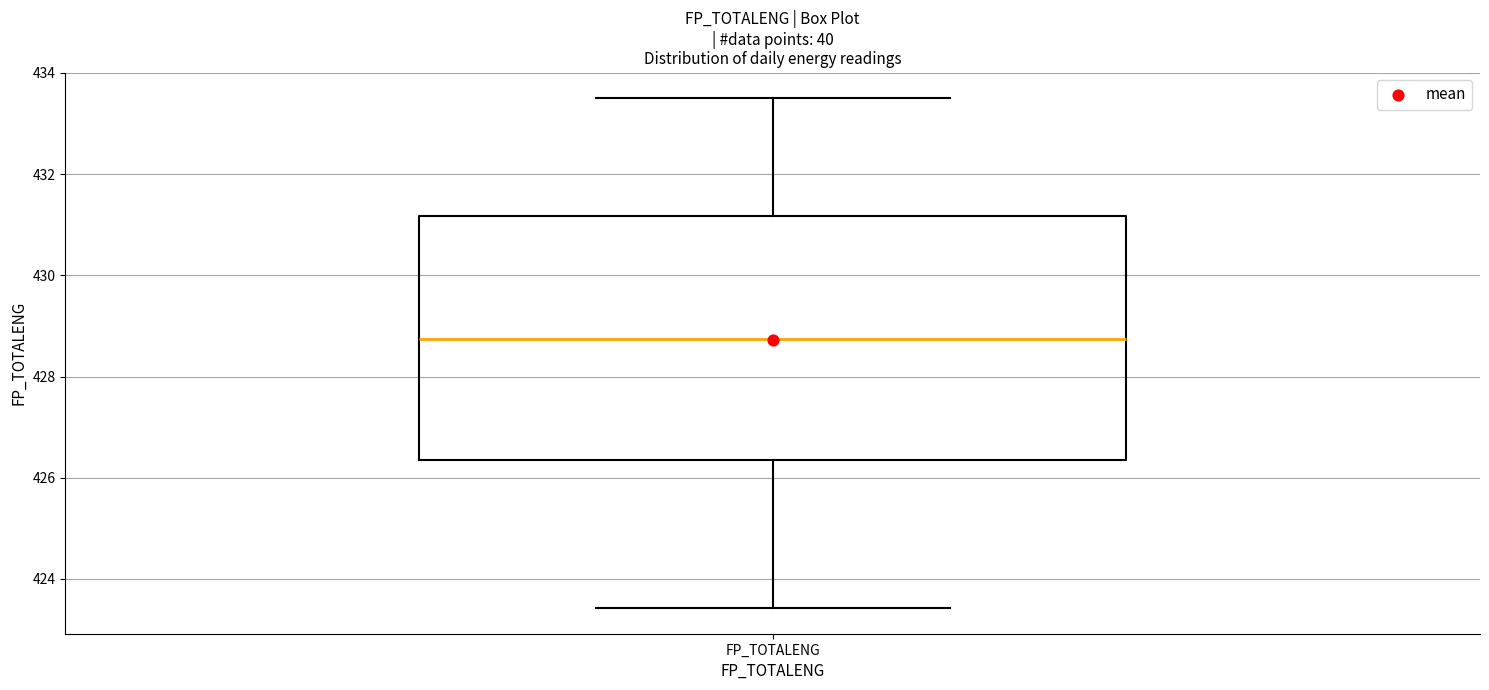

Where does the upper whisker of the box for FP_TOTALENG end on the y-axis? The values are not printed on the chart, so give them approximately, as read against the axis.

433.6